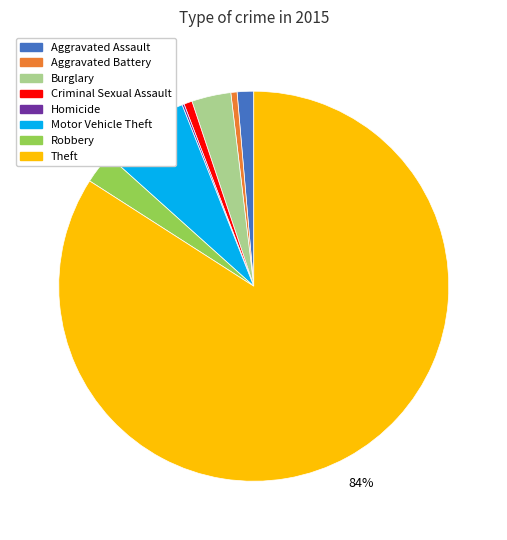

Is it true that Aggravated Battery is 11% of the pie?

False